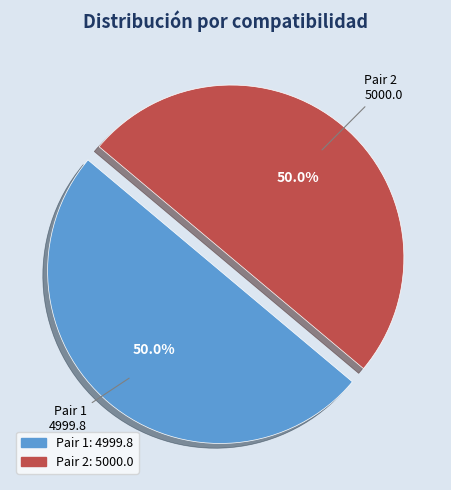

What percentage is the Pair 1 slice, to the nearest percent?

50%